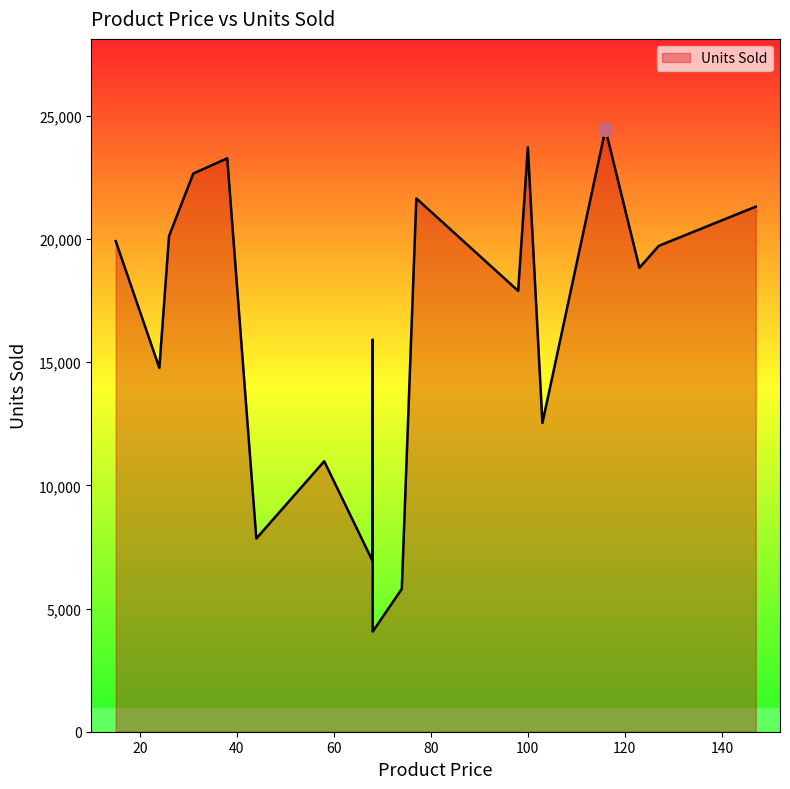

What is the difference between the maximum and second lowest values?

18663